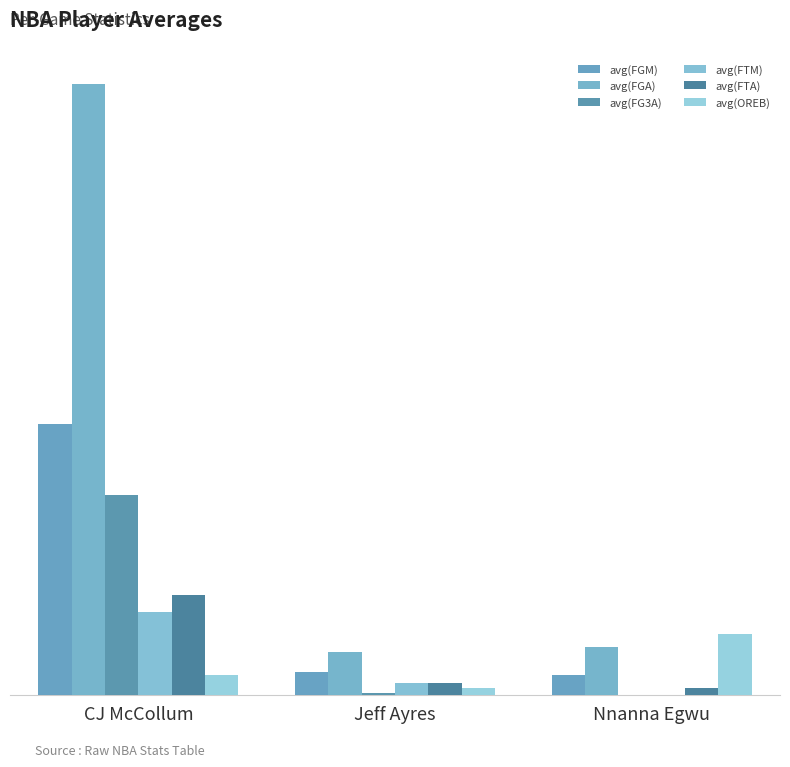

Does the chart contain stacked bars?

No